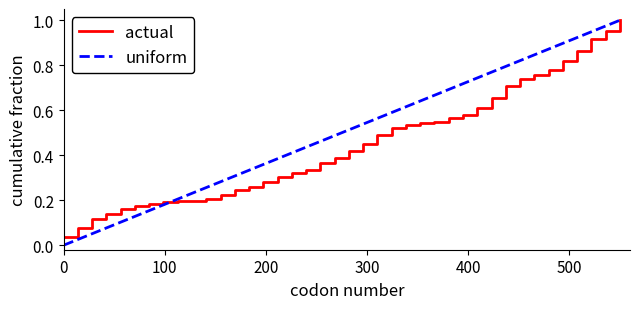

Which series has the widest spread of values?

uniform